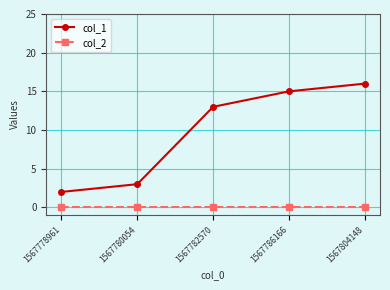

List the series in order of their peak value, highest first.

col_1, col_2